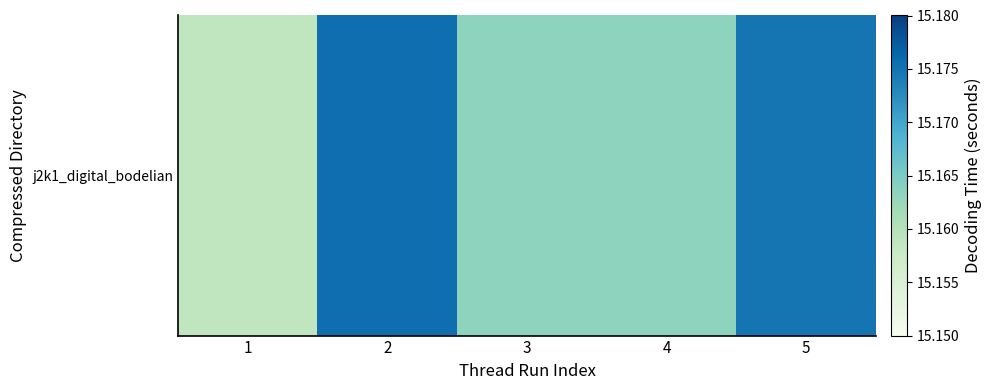

How many series are shown in this chart?

1